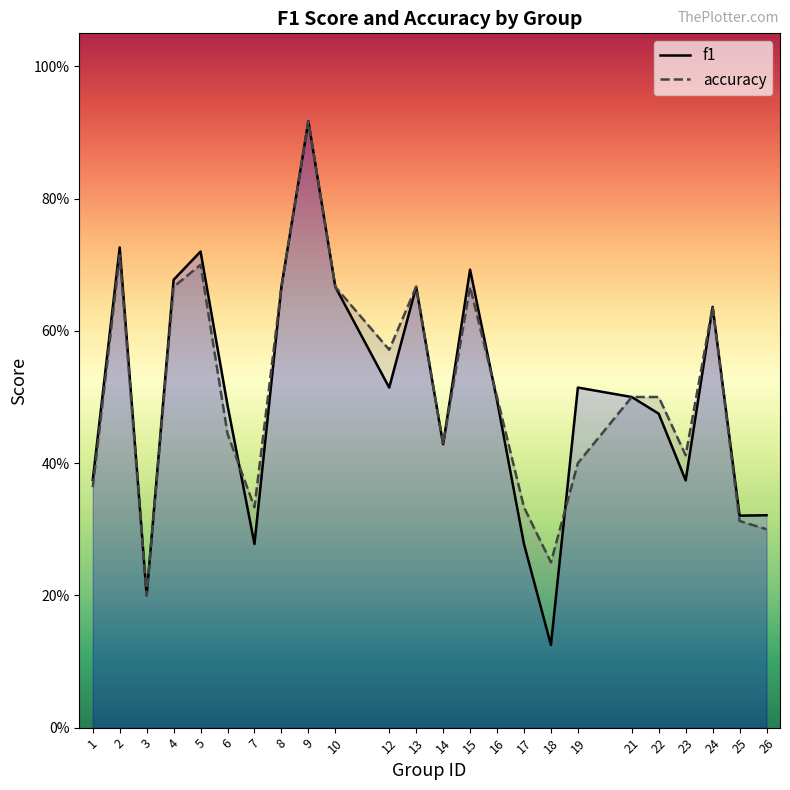

How many interior local peaks does the f1 series have?

7